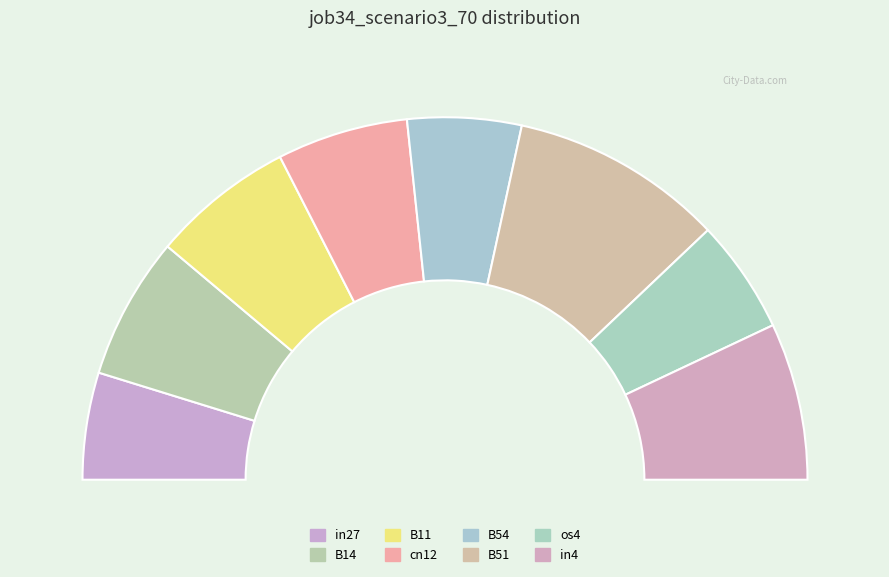

What percentage is NOT represented by B54?

89.8%